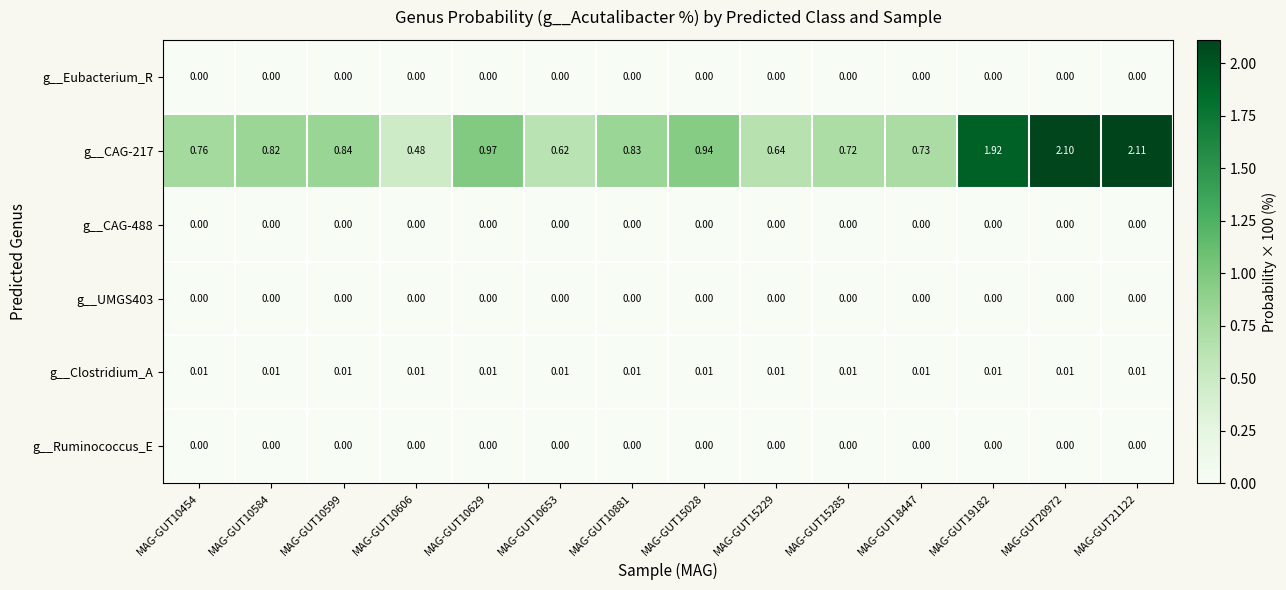

Which category has the highest value across all series?

MAG-GUT21122